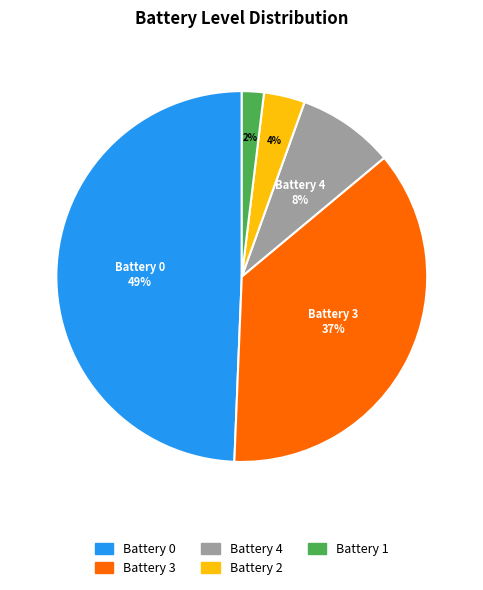

To the nearest percent, what is the average slice percentage?

20%